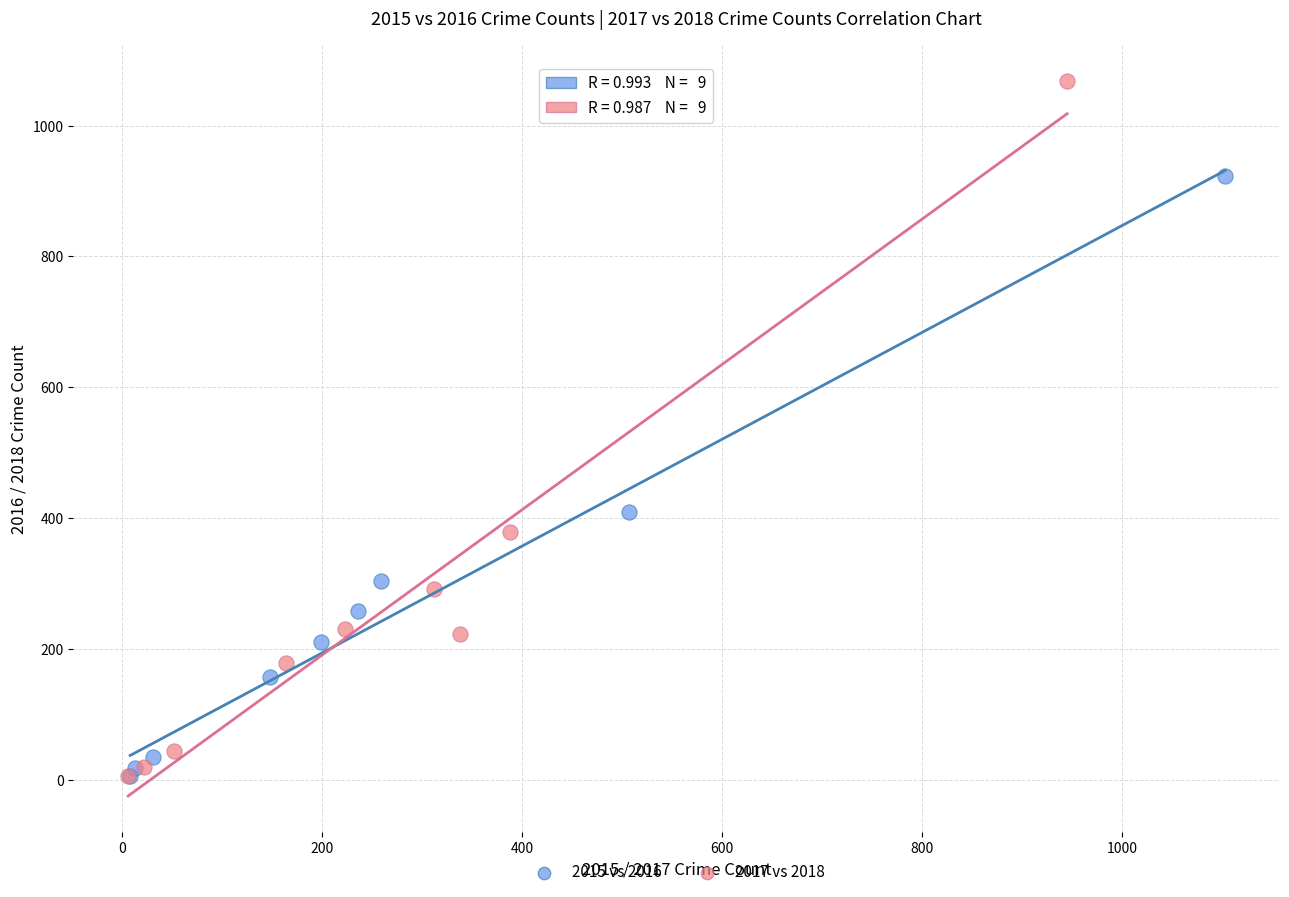

Which series has the largest Y range (max minus min)?

2017 vs 2018